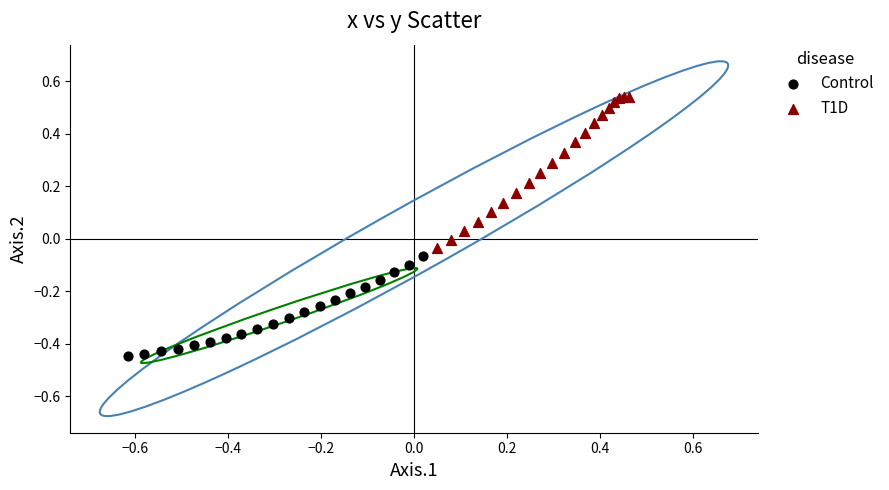

Which series contains the lowest Y value?

Control